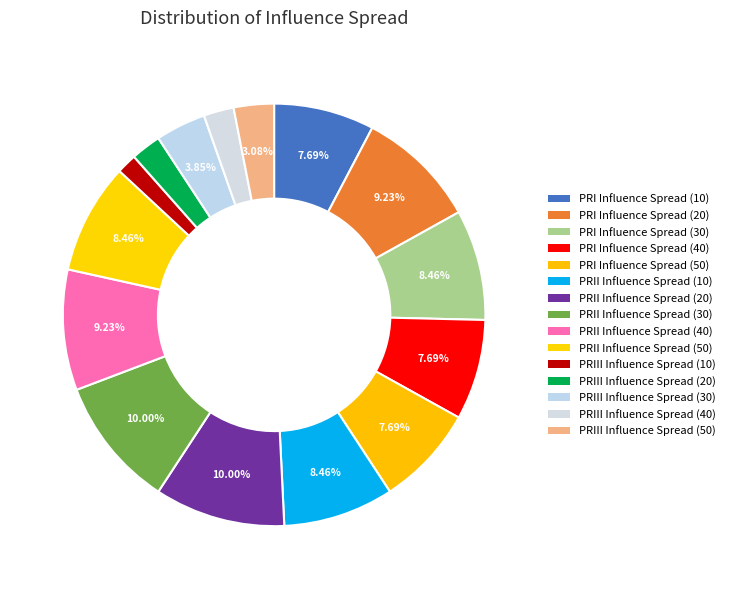

What is the smallest slice in the pie chart?

PRIII Influence Spread (10)